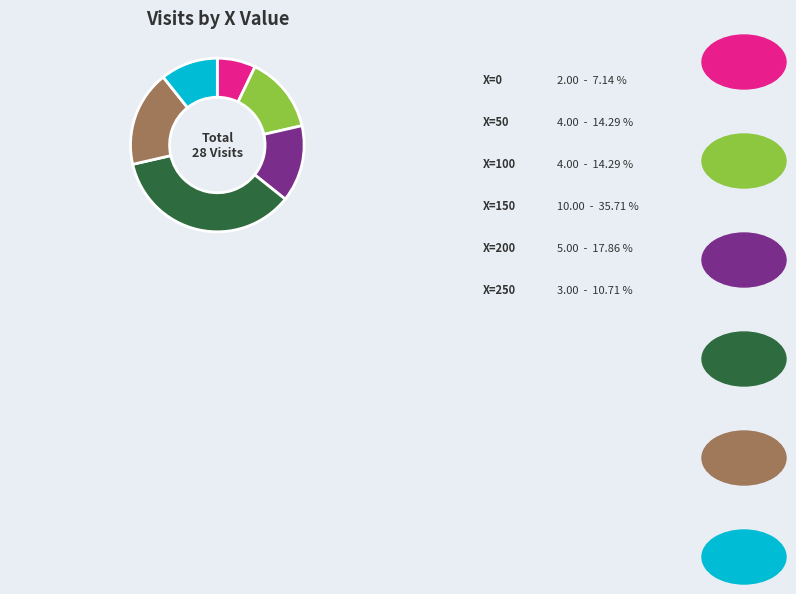

Is there a majority slice in this chart?

No